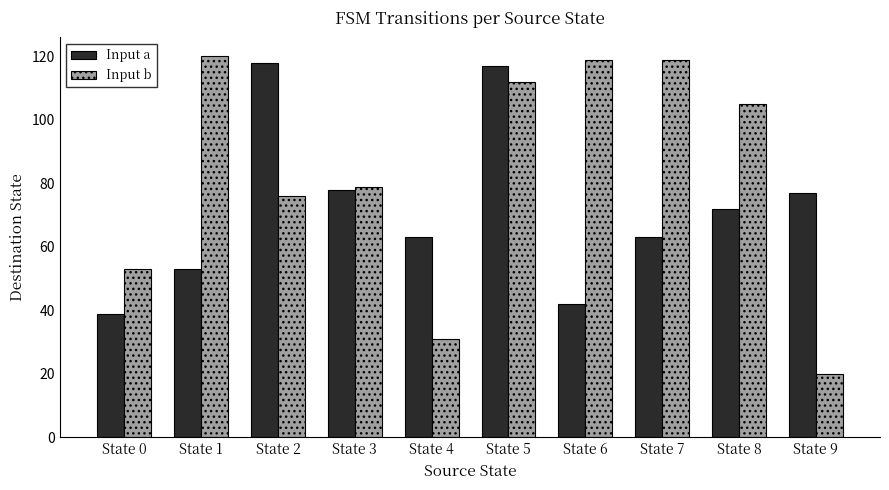

What is the difference between the maximum and second lowest values in the Input b series?

89